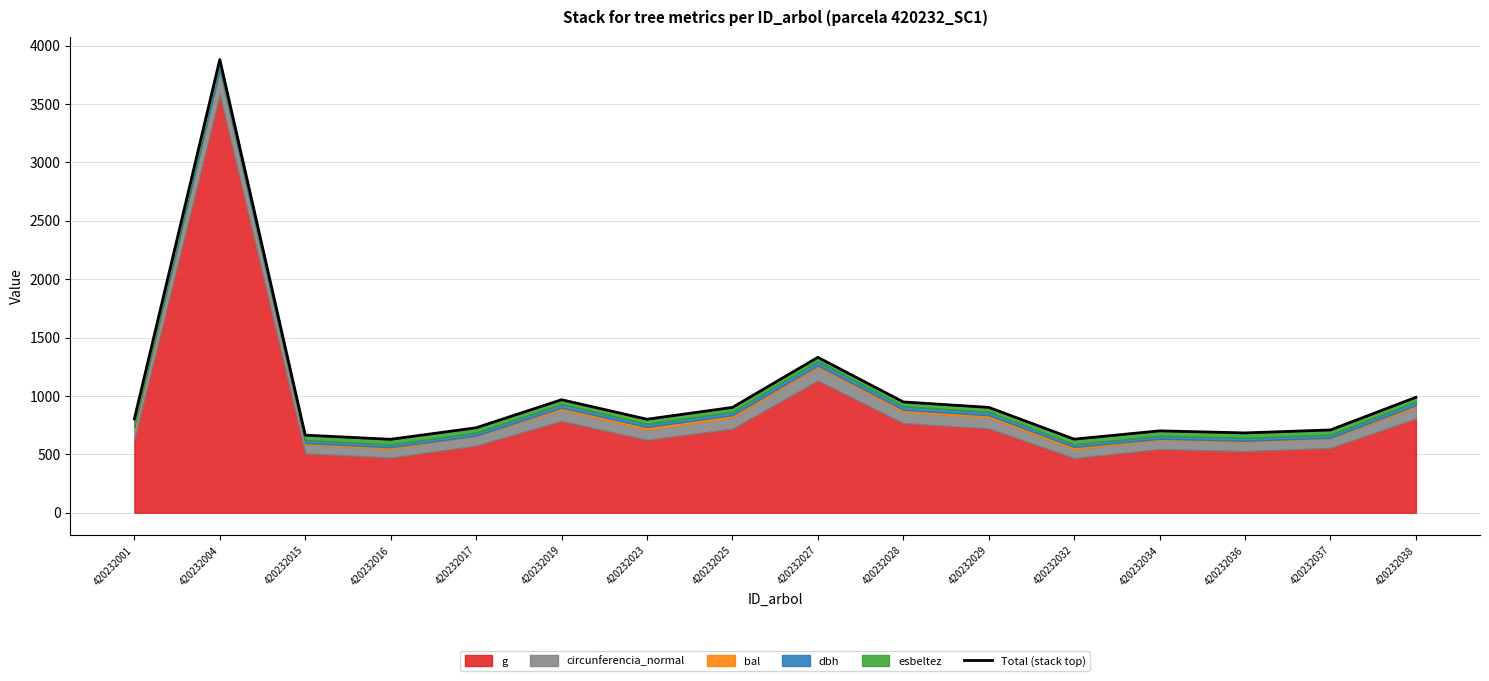

Where does the data first go above 803?

420232001